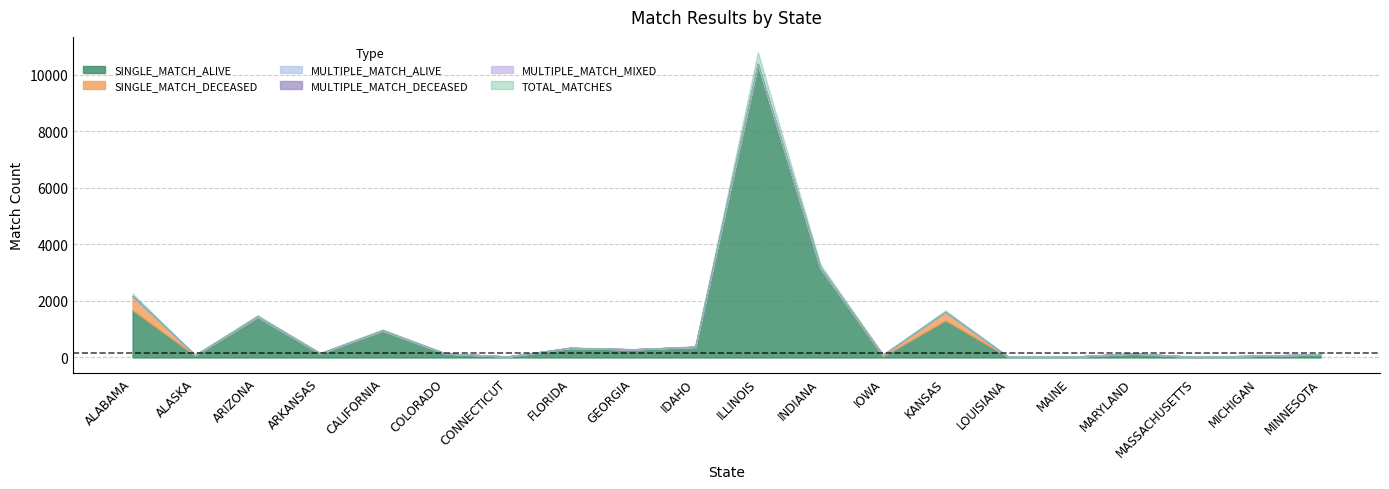

Which category has the highest value across all series?

ILLINOIS